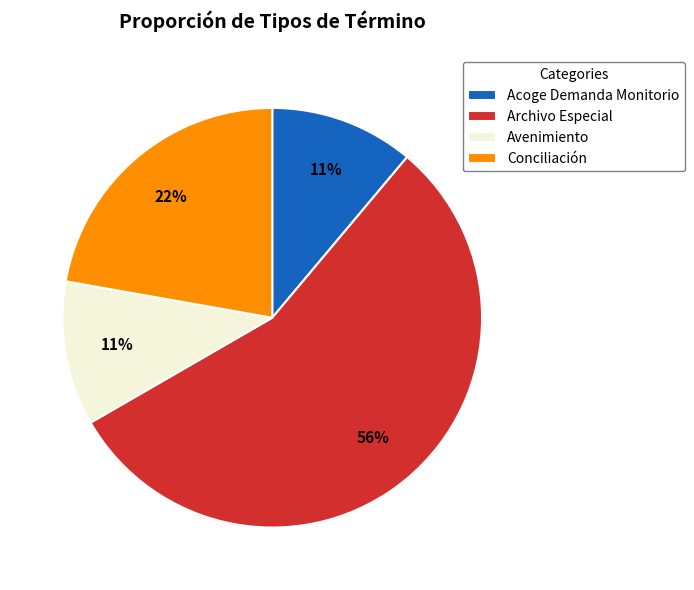

To the nearest percent, what portion does Avenimiento represent?

11%